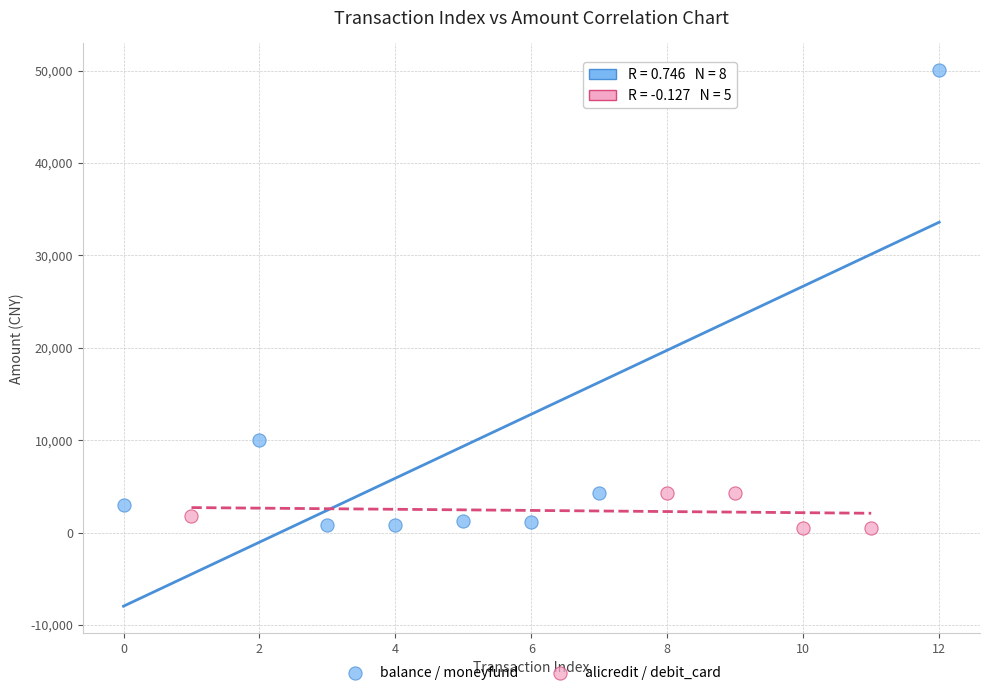

Which series has the widest spread of Y values?

balance / moneyfund